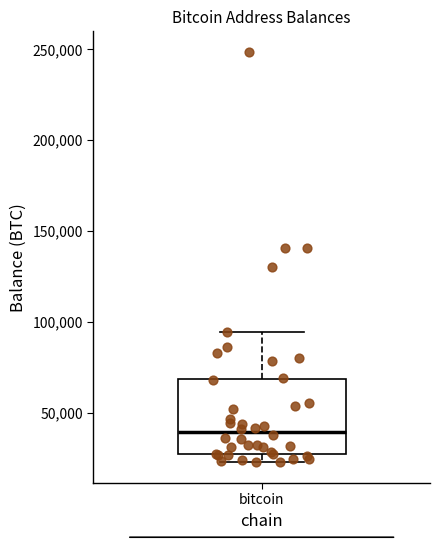

Transcribe this box plot: give where the median line is, the range the box spans, and where the two whiskers end, as read against the y-axis. The values are not printed on the chart, so give them approximately, as read against the axis.

median 40000, box 25000 to 70000, whiskers 25000 (just below the box's lower edge) to 95000